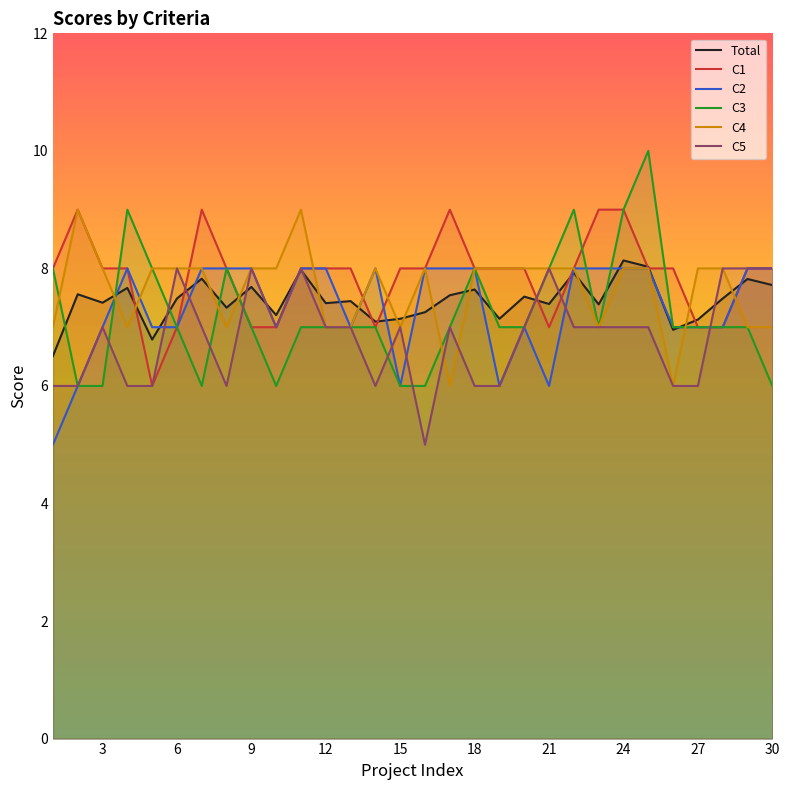

What are all the series names shown in the legend?

Total, C1, C2, C3, C4, C5